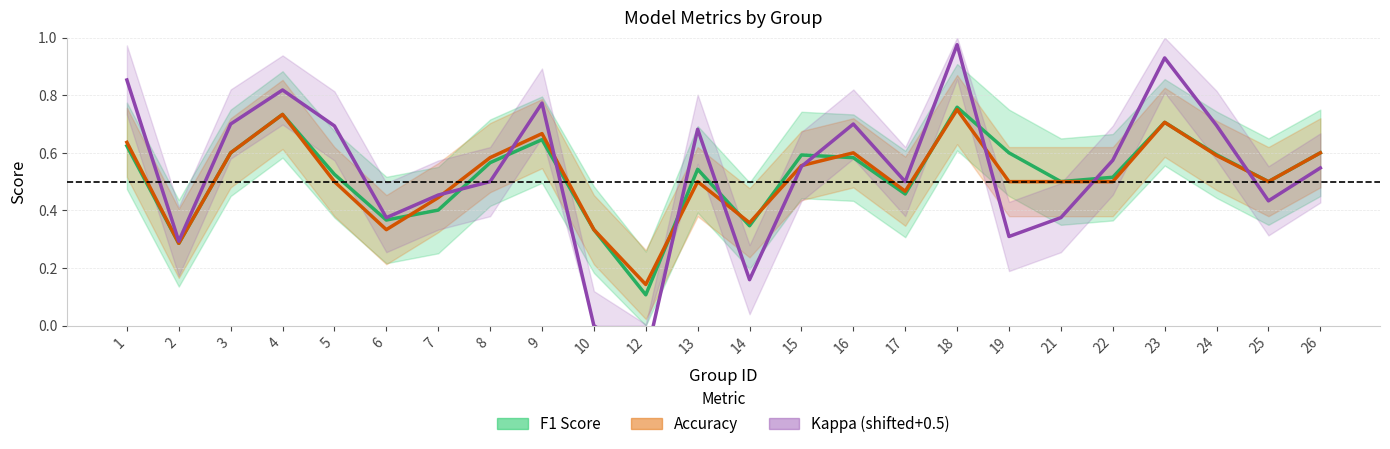

Reading left to right, transcribe all the data shown in this chart.

F1 Score: 0.6	0.3	0.6	0.7	0.5	0.4	0.4	0.6	0.6	0.3	0.1	0.5	0.3	0.6	0.6	0.5	0.8	0.6	0.5	0.5	0.7	0.6	0.5	0.6
Accuracy: 0.6	0.3	0.6	0.7	0.5	0.3	0.4	0.6	0.7	0.3	0.1	0.5	0.4	0.6	0.6	0.5	0.8	0.5	0.5	0.5	0.7	0.6	0.5	0.6
Kappa (shifted+0.5): 0.9	0.3	0.7	0.8	0.7	0.4	0.5	0.5	0.8	0.0	-0.1	0.7	0.2	0.6	0.7	0.5	1.0	0.3	0.4	0.6	0.9	0.7	0.4	0.5